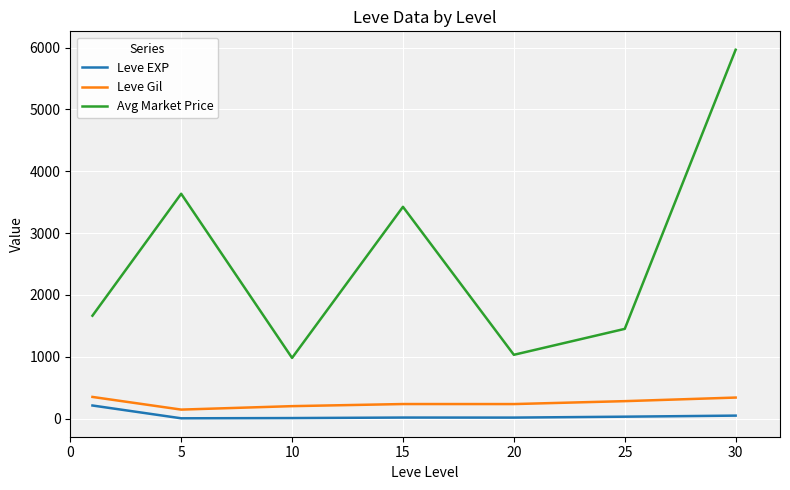

Which series has the largest total across all categories?

Avg Market Price